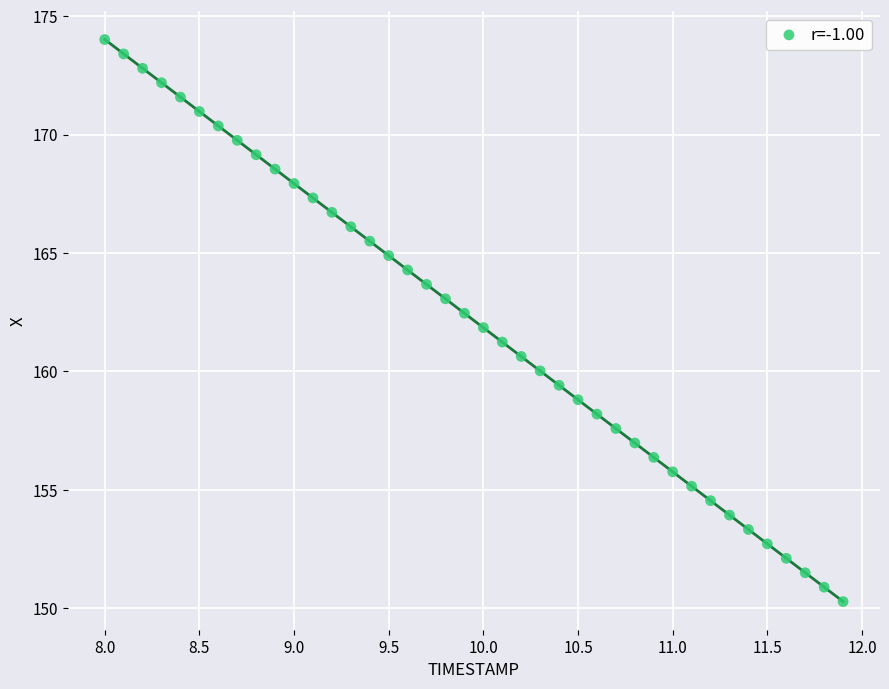

What is the range of Y values (max minus min)?

23.7